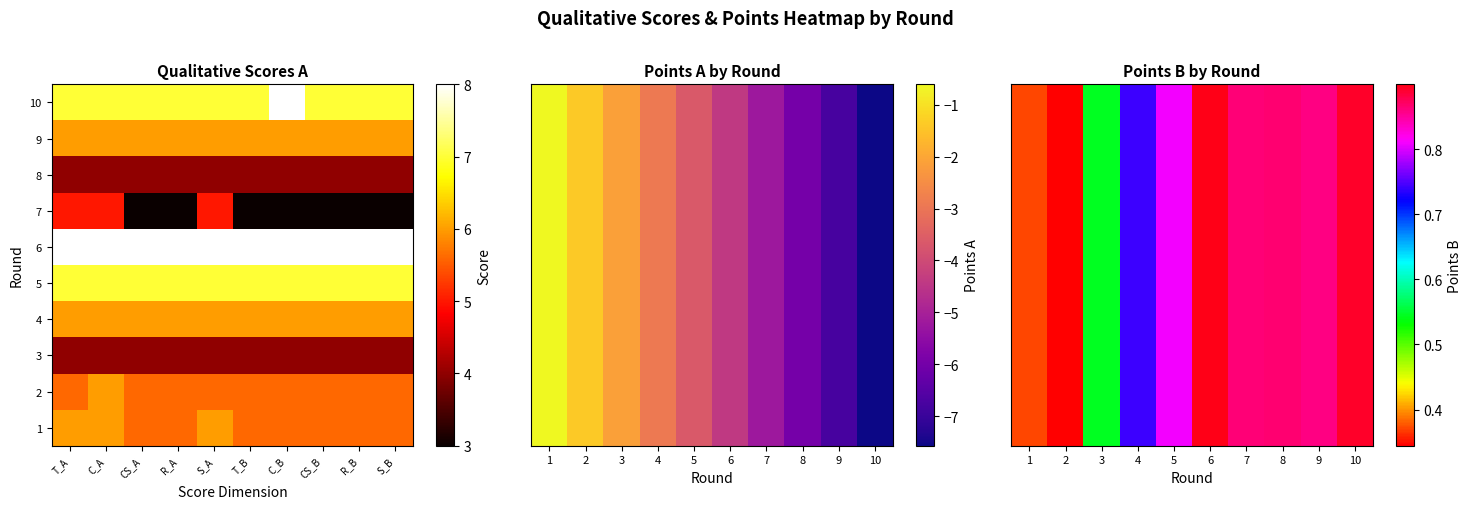

The 9 series shows 1.5 at CS_B. True or false?

False